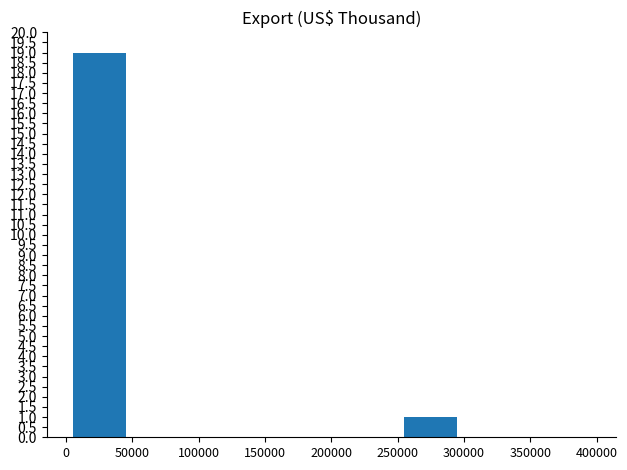

How many data points does each series have?

8